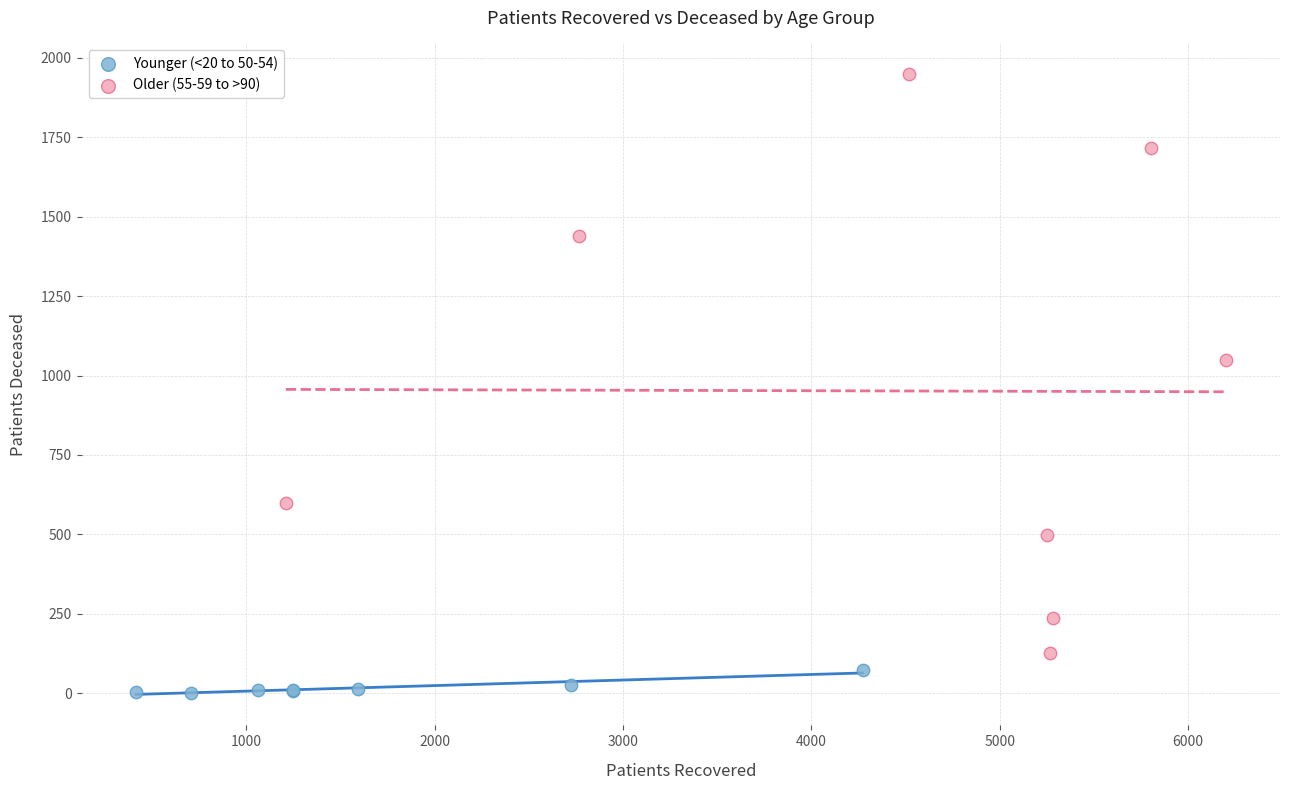

Which series contains the highest Y value?

Older (55-59 to >90)